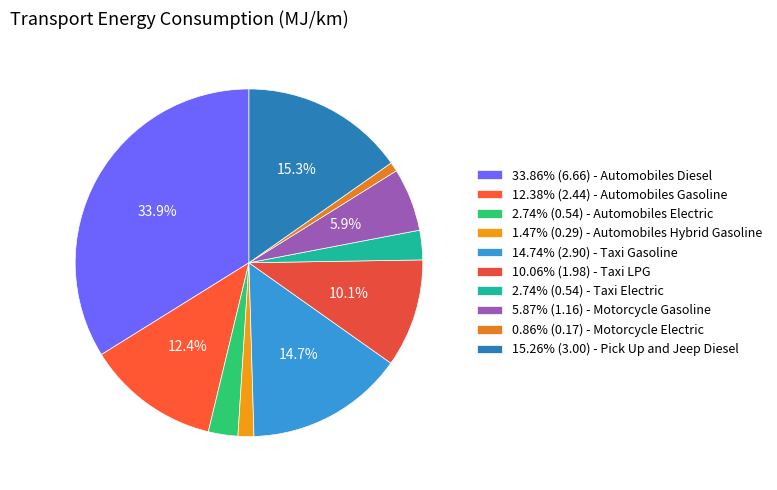

To the nearest percent, what is the difference between the largest and smallest slice percentages?

33%